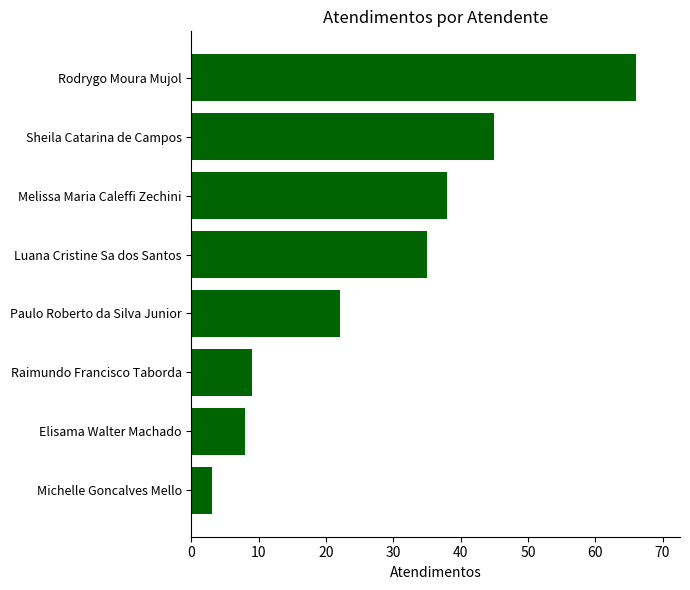

Reading bottom to top, list all the values displayed in this chart.

3	8	9	22	35	38	45	66